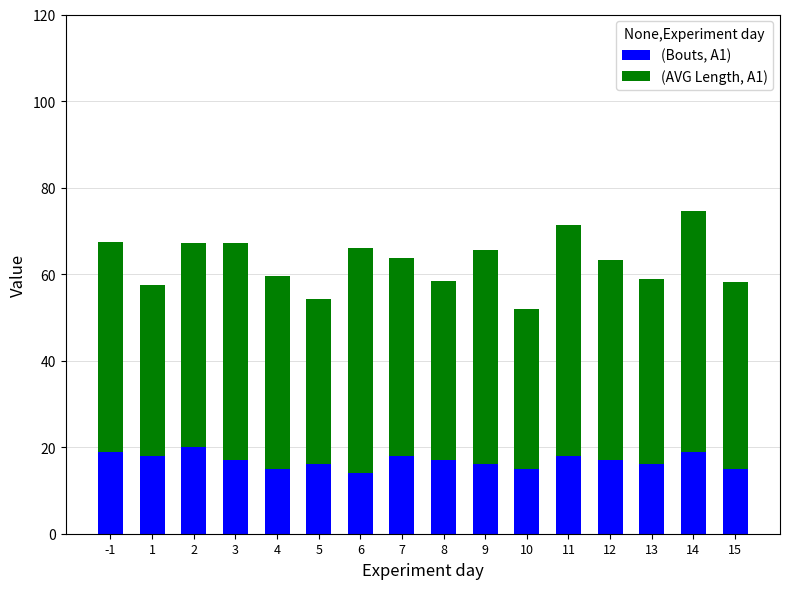

The (Bouts, A1) series shows 16.0 at 13. True or false?

True